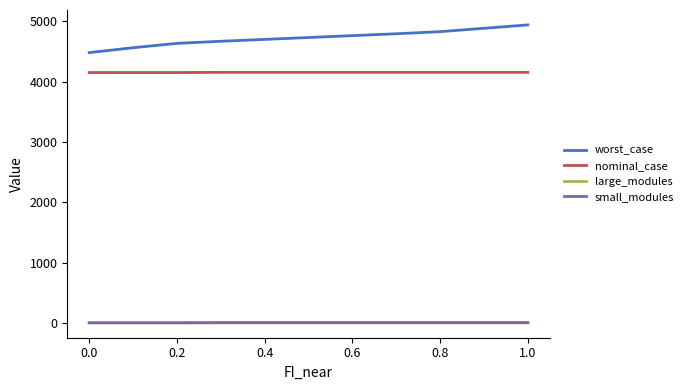

Which series has the widest spread of values?

worst_case